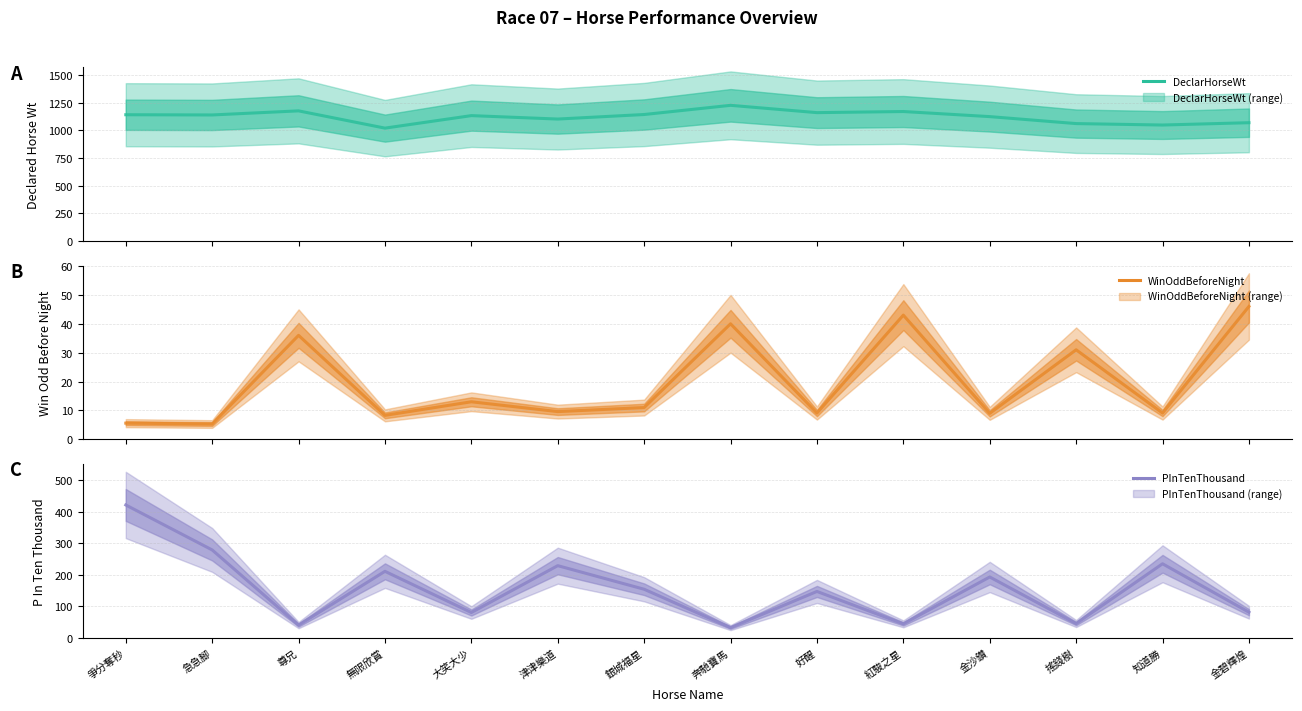

Which has a higher value, 金碧輝煌 or 好醒?

好醒